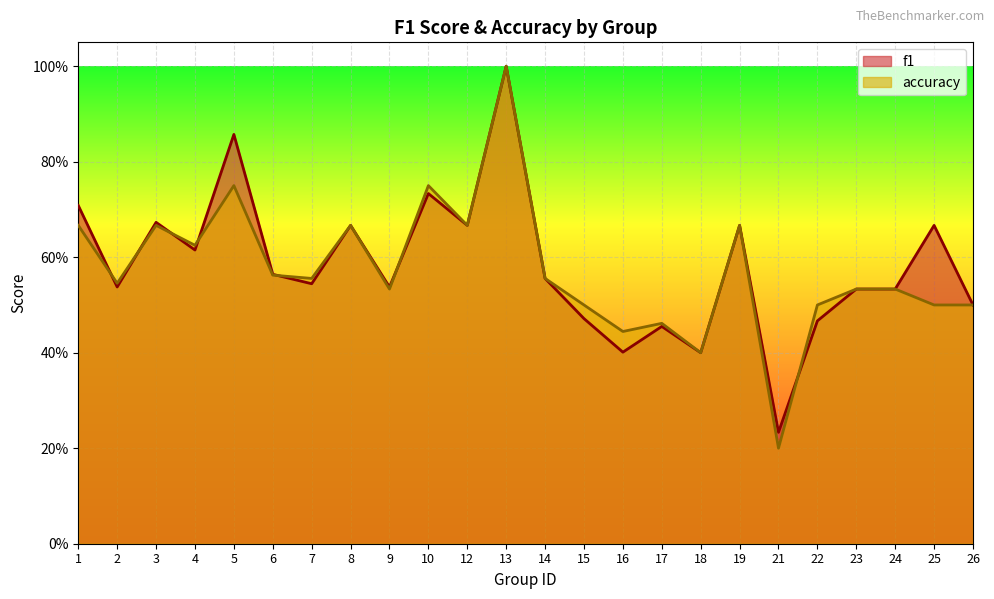

At which category does accuracy reach its first local peak?

3